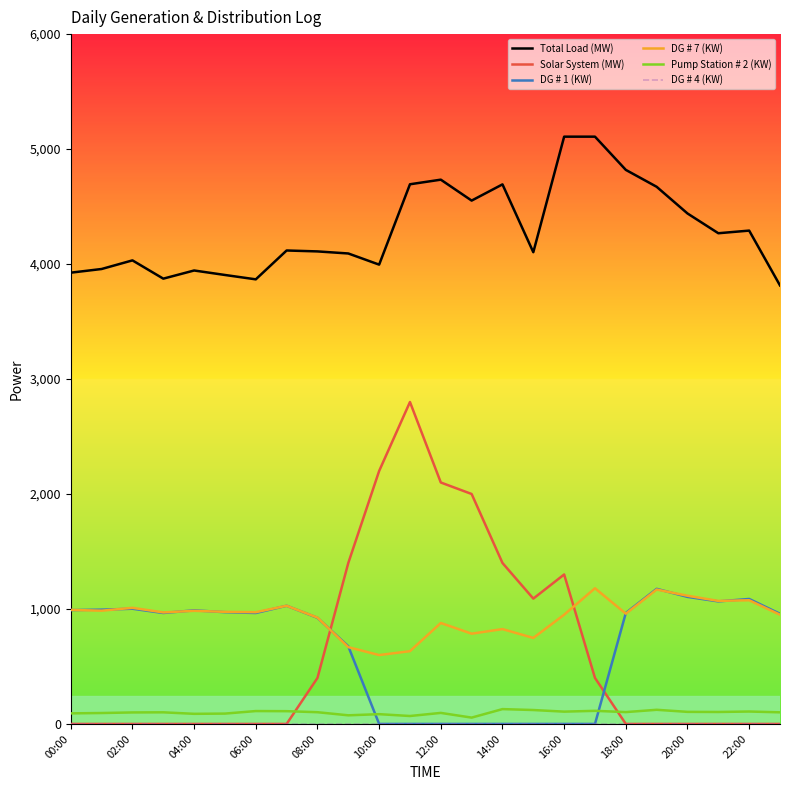

Which series has the largest range (max minus min)?

Solar System (MW)